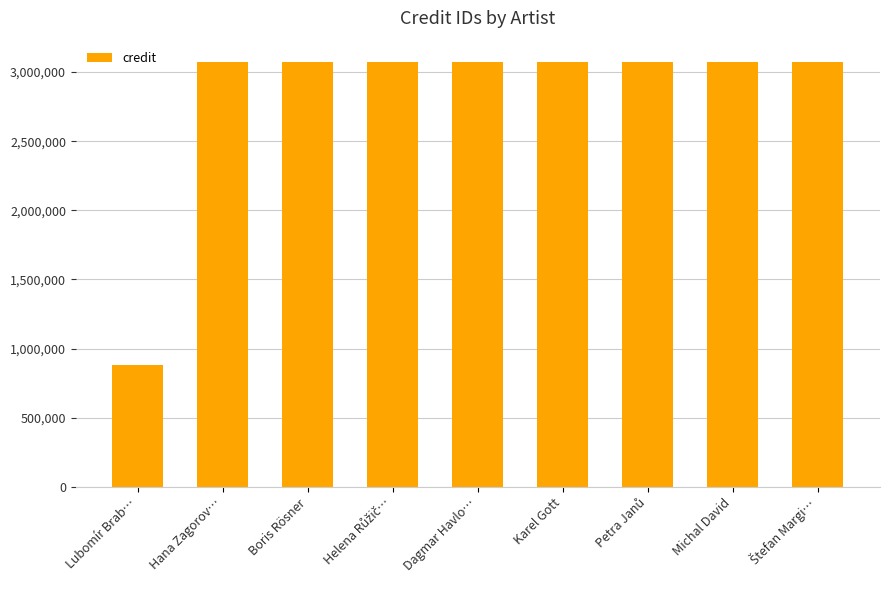

What is the maximum value shown in the chart?

3073651